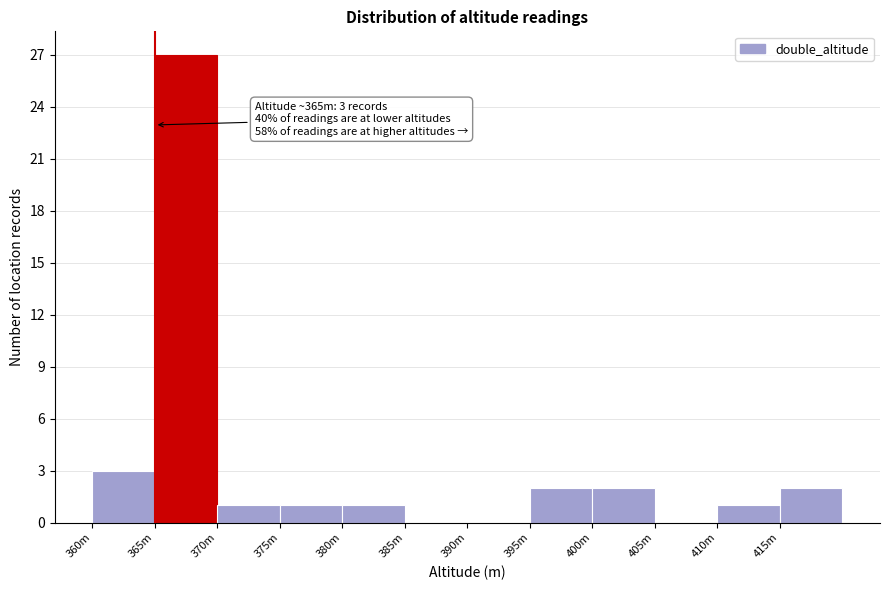

Reading right to left, list all the values displayed in this chart.

415m=2	410m=1	405m=0	400m=2	395m=2	390m=0	385m=0	380m=1	375m=1	370m=1	365m=27	360m=3